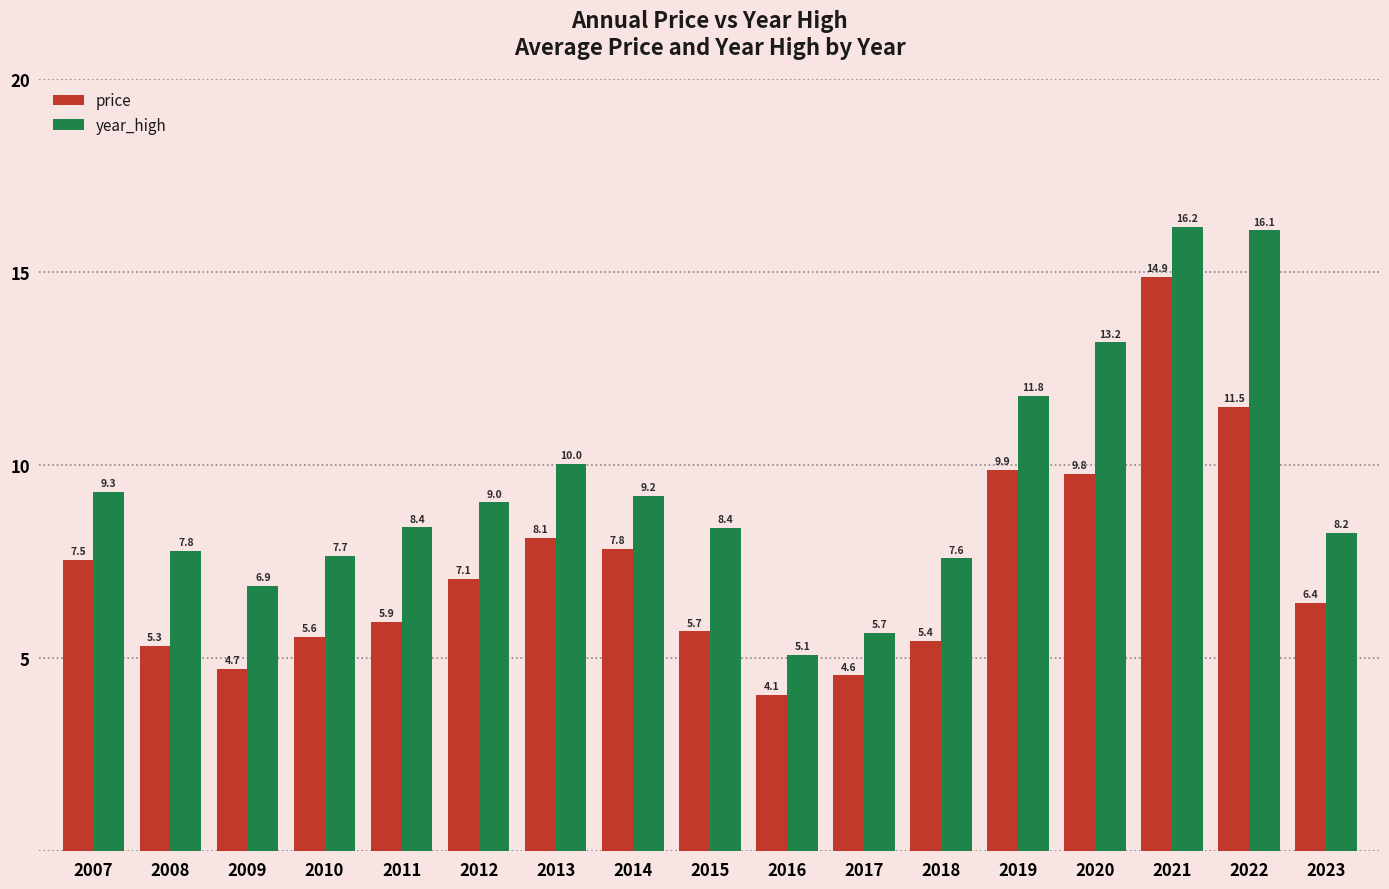

How many bars are there in each group?

2